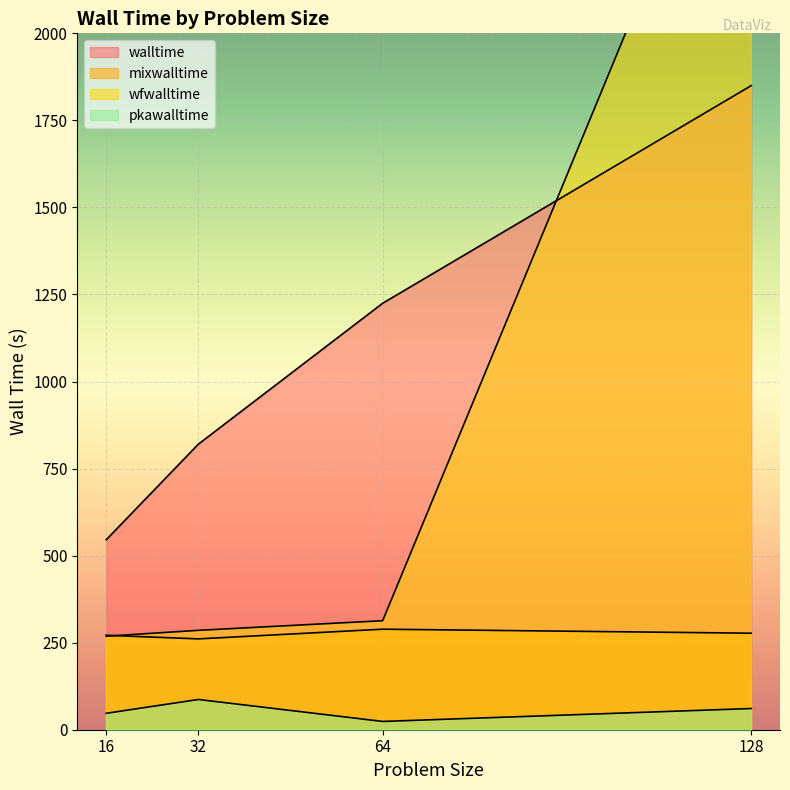

The pkawalltime series shows 55.6 at 32. True or false?

False